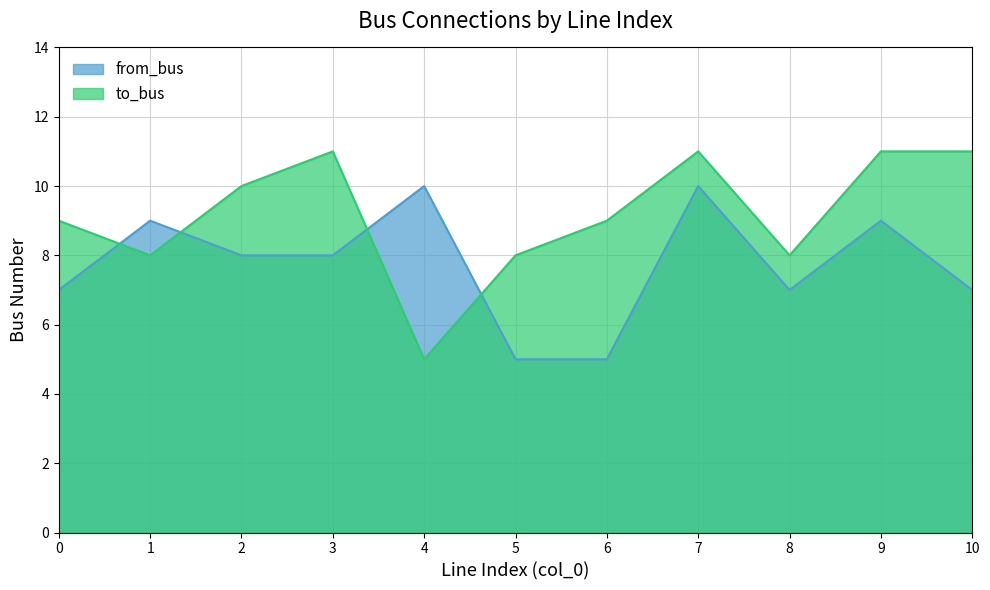

Does the chart display data point markers on the line(s)?

No